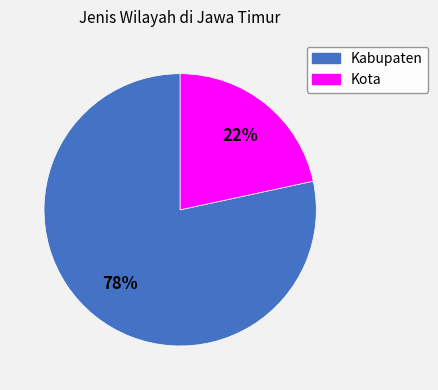

Which slice is the largest?

Kabupaten